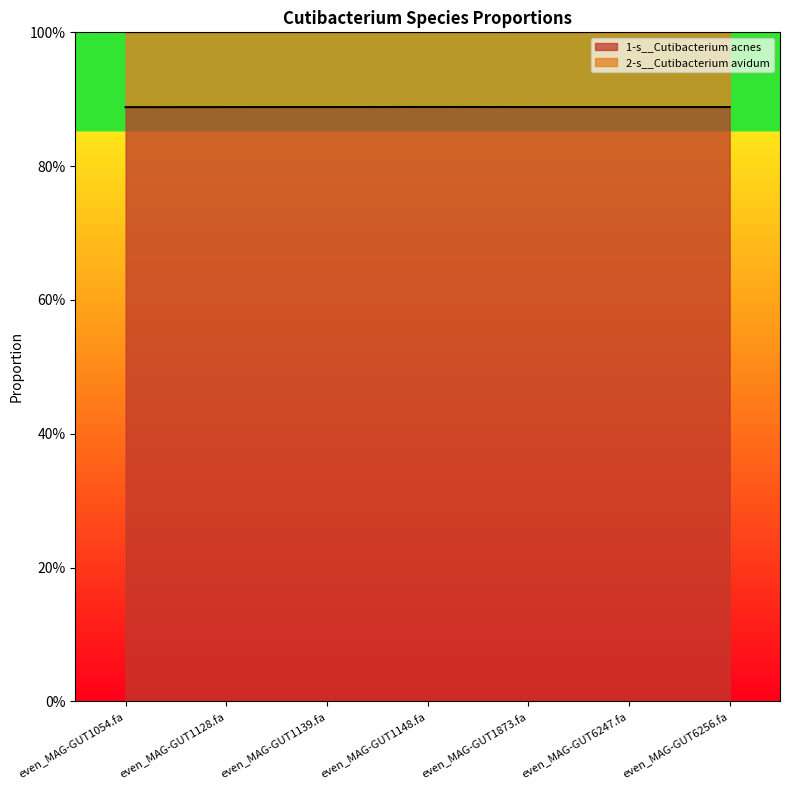

What is the smallest value displayed?

0.9